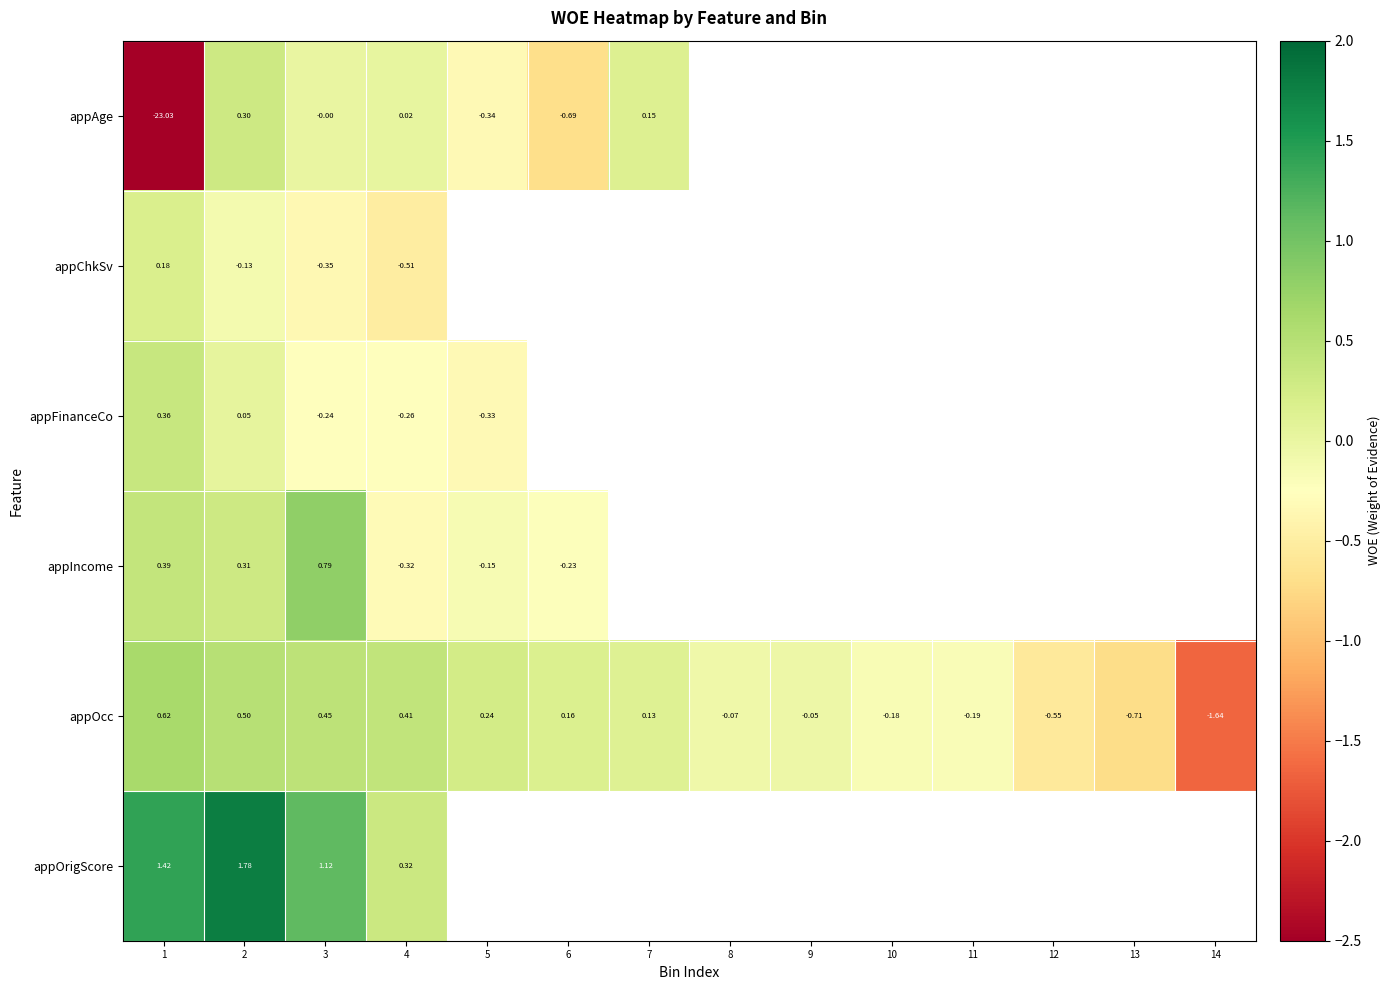

Which series has the widest spread of values?

appAge